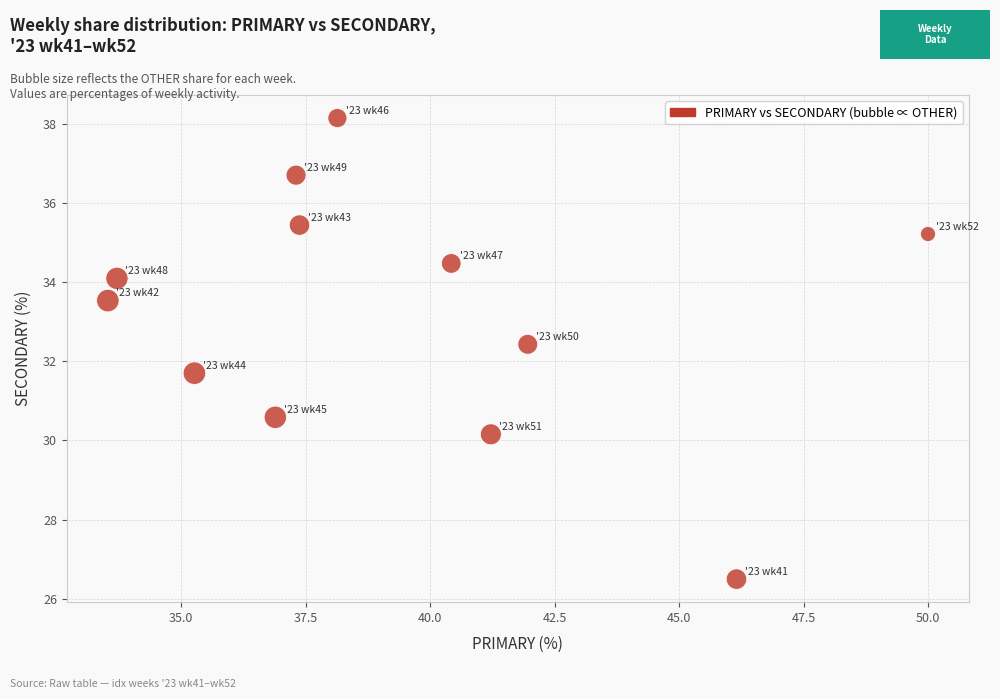

What is the range of X values (max minus min)?

16.5